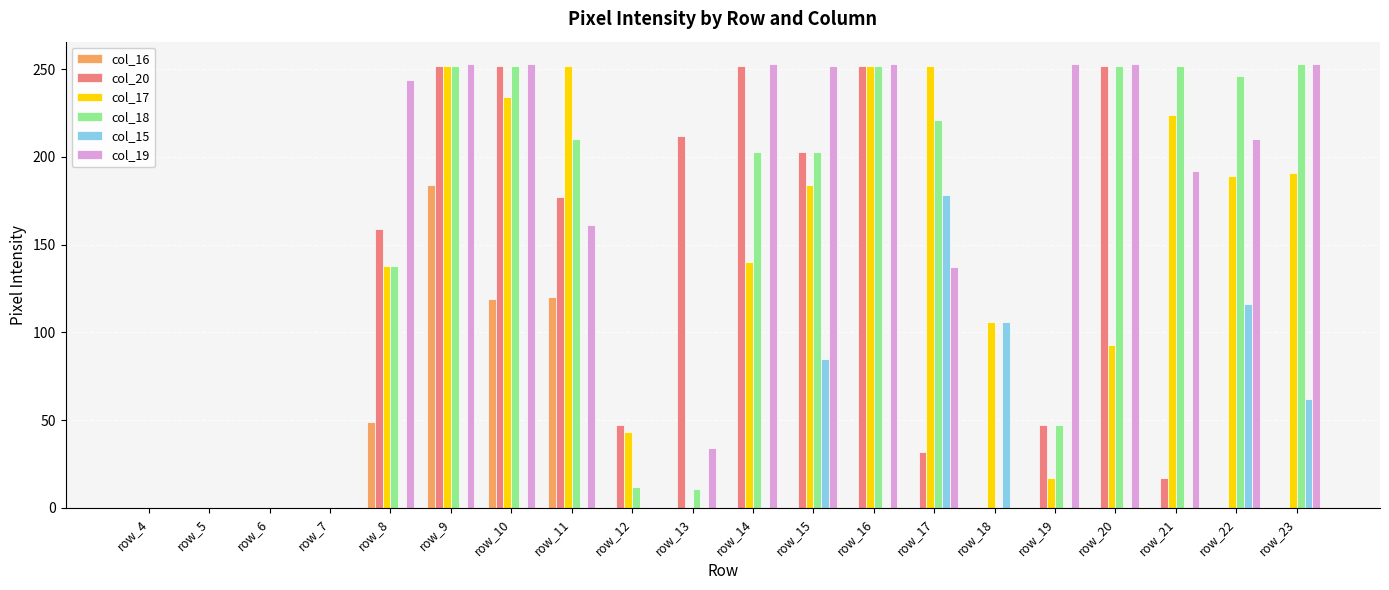

At which category is the sum across all series the highest?

row_9